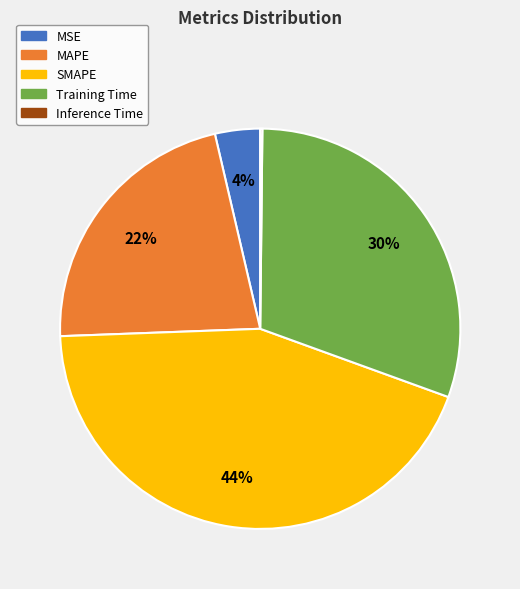

The MAPE slice represents 22% of the pie. True or false?

True